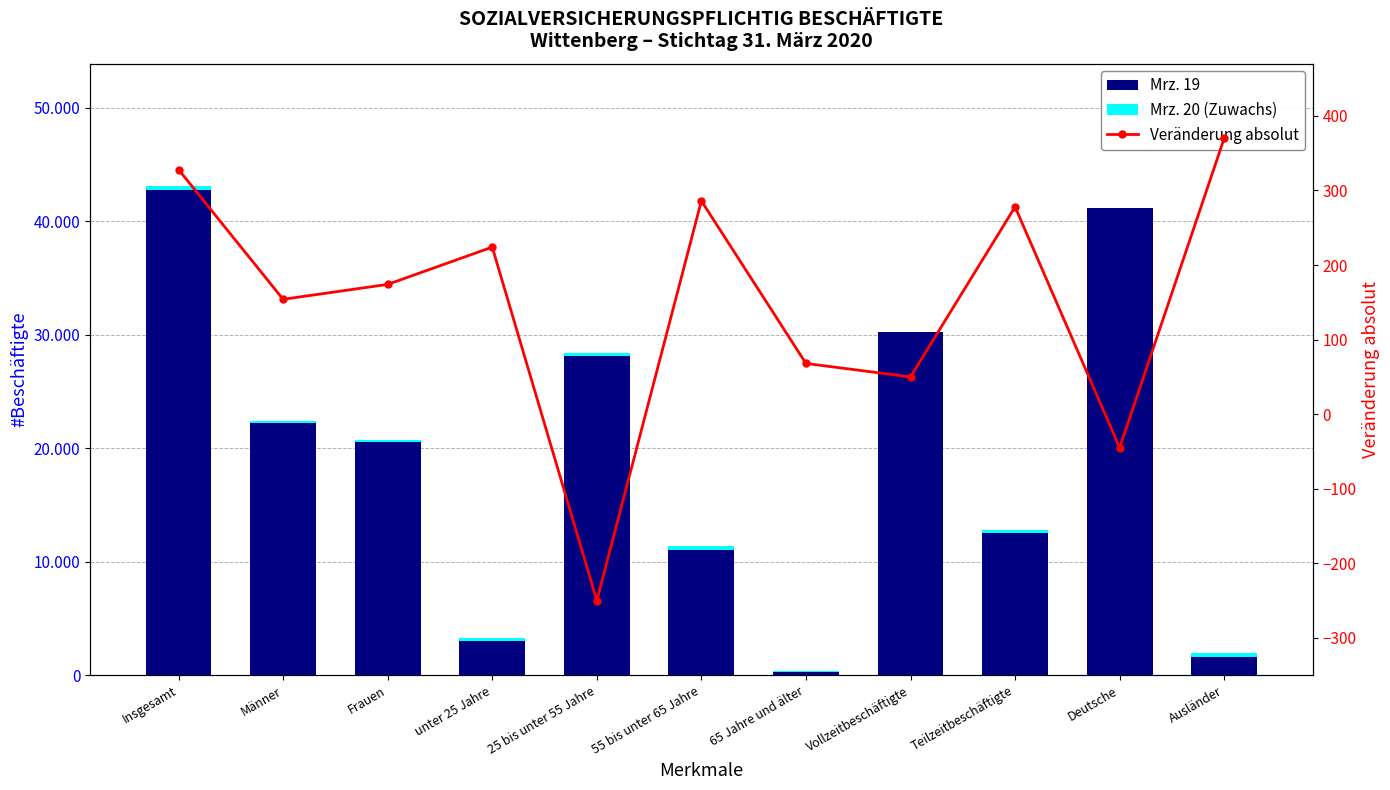

What is the difference between the Mrz. 19 values at 55 bis unter 65 Jahre and Frauen?

9493